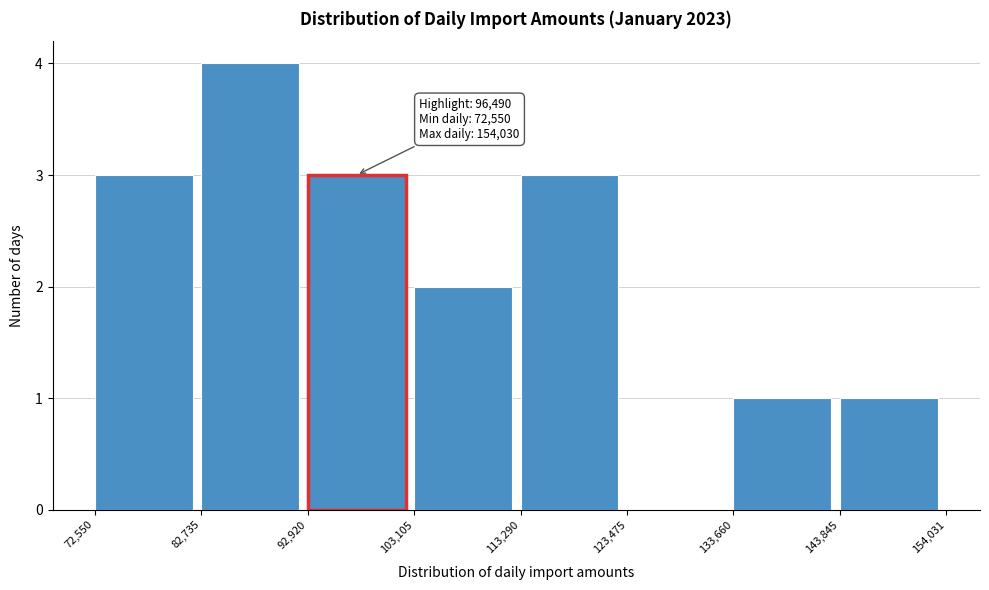

Over which range of the x-axis is the bar tallest?

82,735 to 92,920